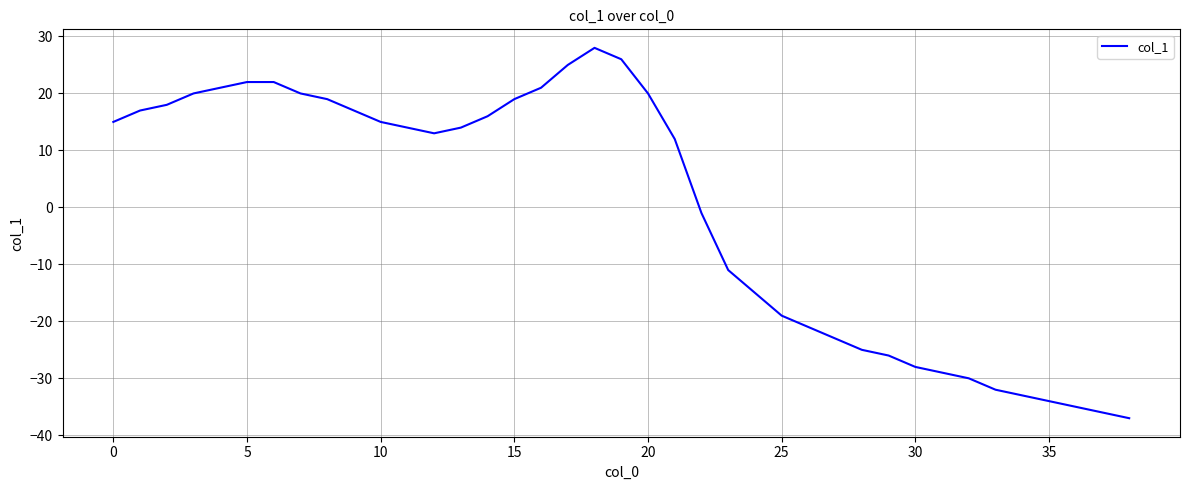

What is the greatest value displayed?

28